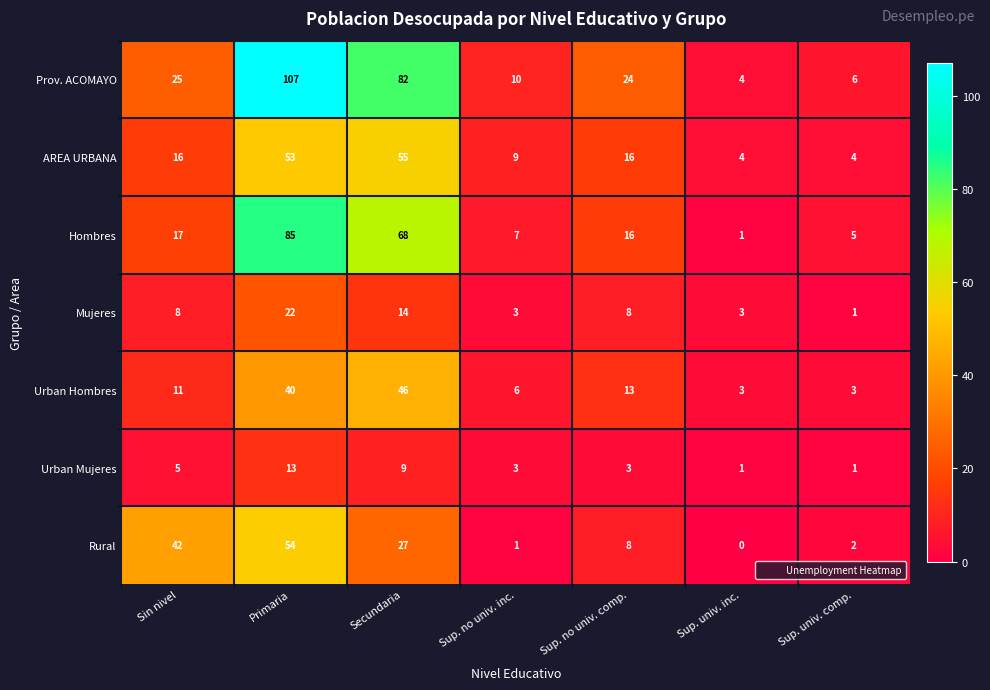

Which series has the largest total across all categories?

Prov. ACOMAYO